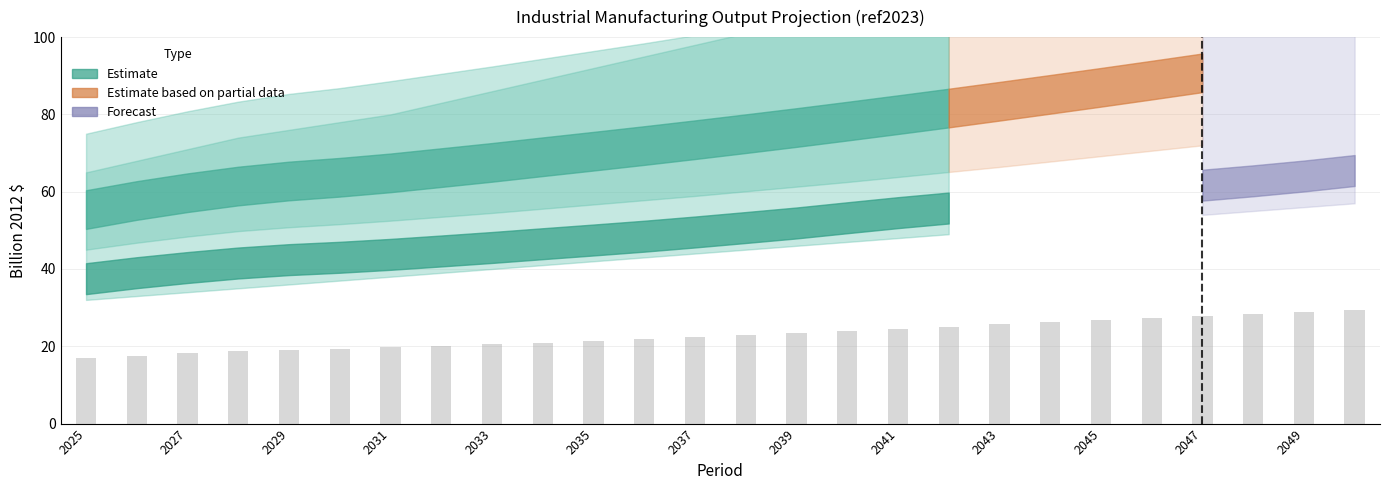

What is the value of the 24th bar from the left?

28.3